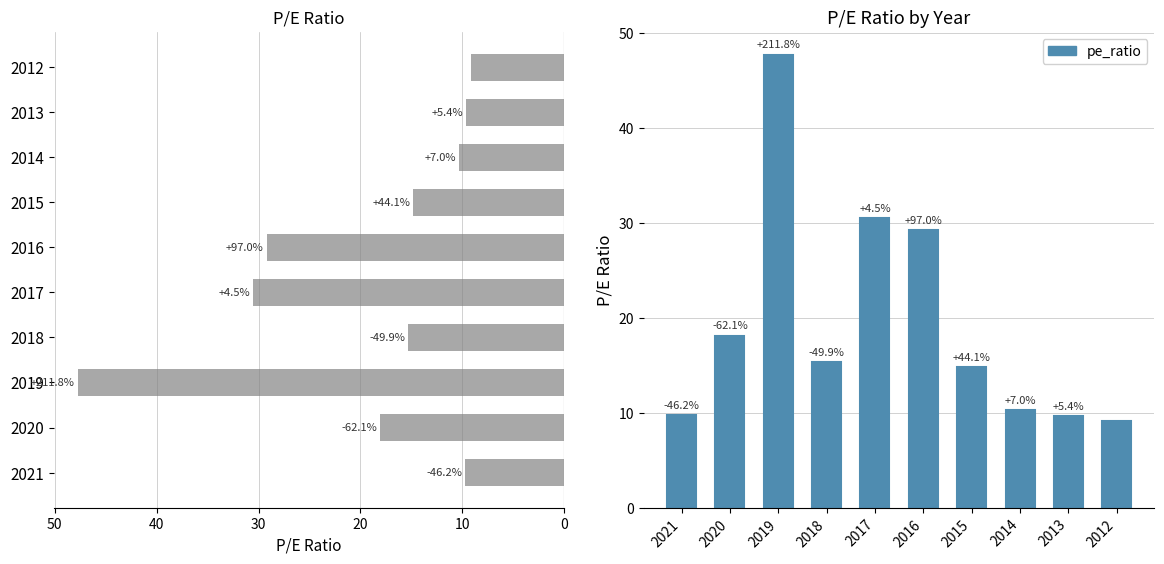

Reading right to left, what are all the values shown in this chart?

9.1	9.6	10.3	14.8	29.2	30.5	15.3	47.7	18.1	9.7